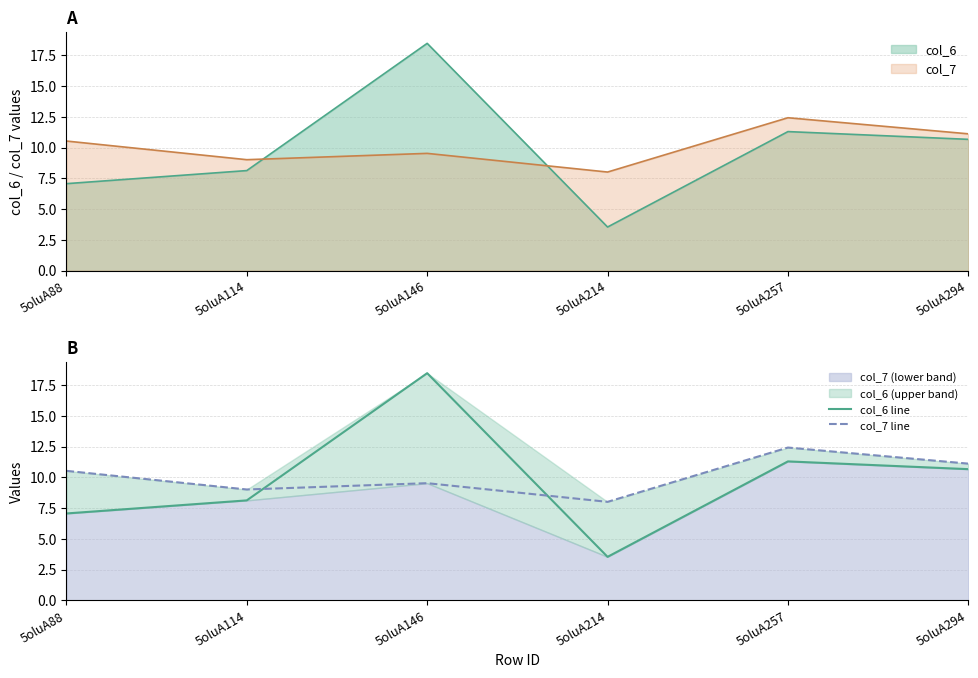

After their last crossing, which series has the higher values: col_7 line or col_6 line?

col_7 line